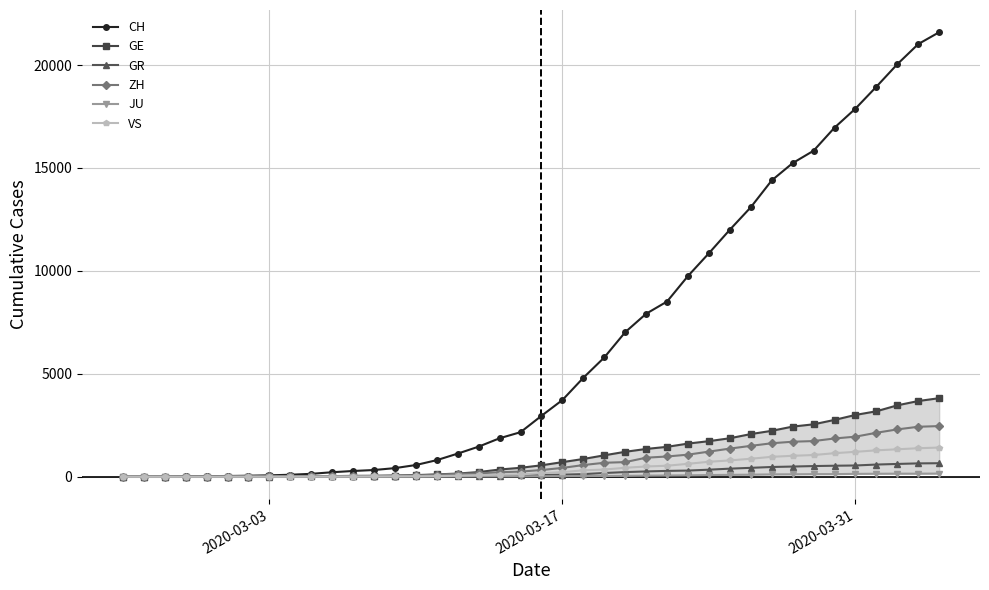

What is the maximum value for ZH?

2461